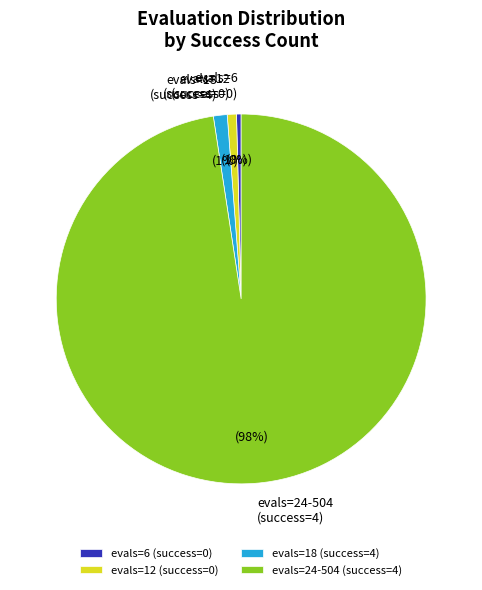

True or false: evals=18 (success=4) accounts for 1% of the total.

True